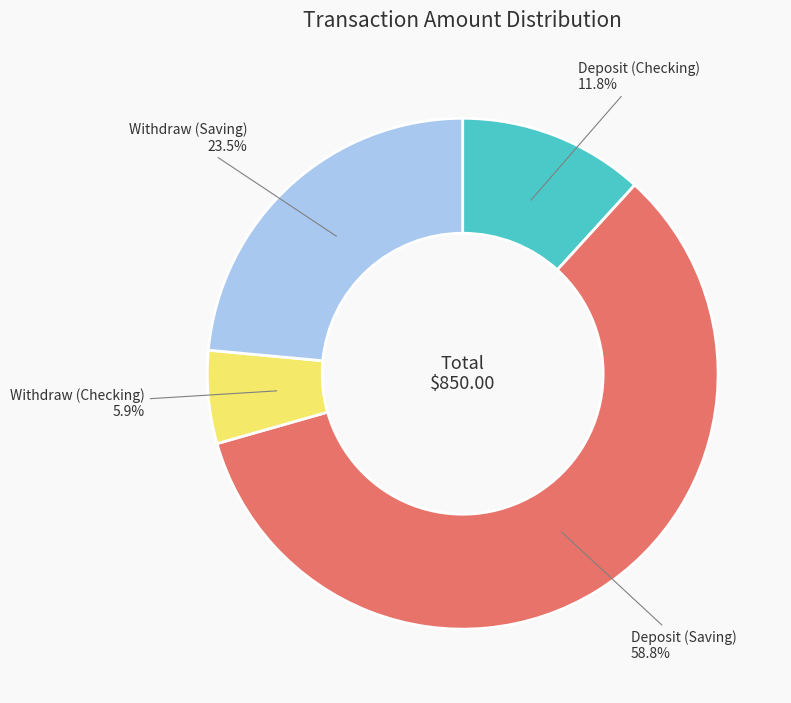

What percentage do Deposit (Saving) and Withdraw (Checking) together represent?

64.7%